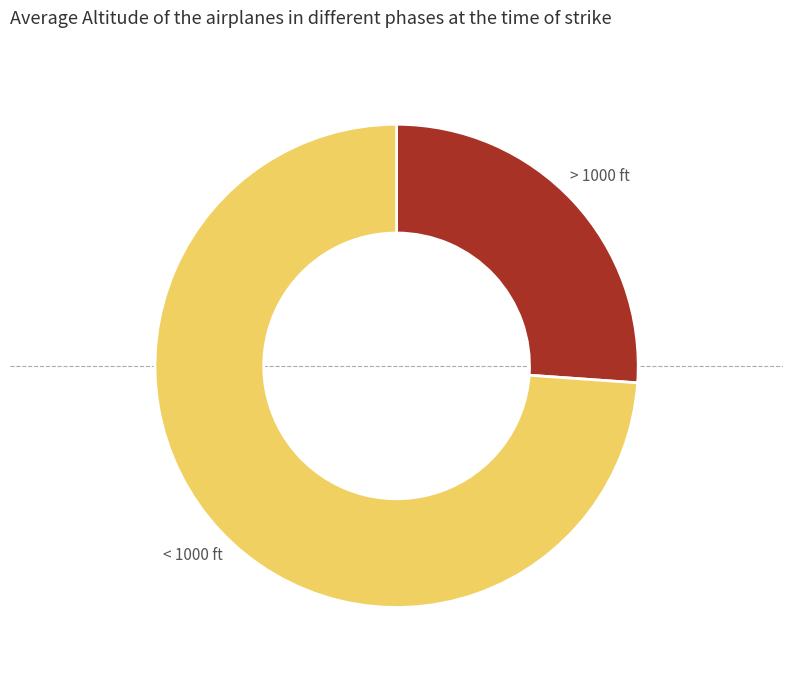

Is there any slice that represents more than half of the pie?

Yes